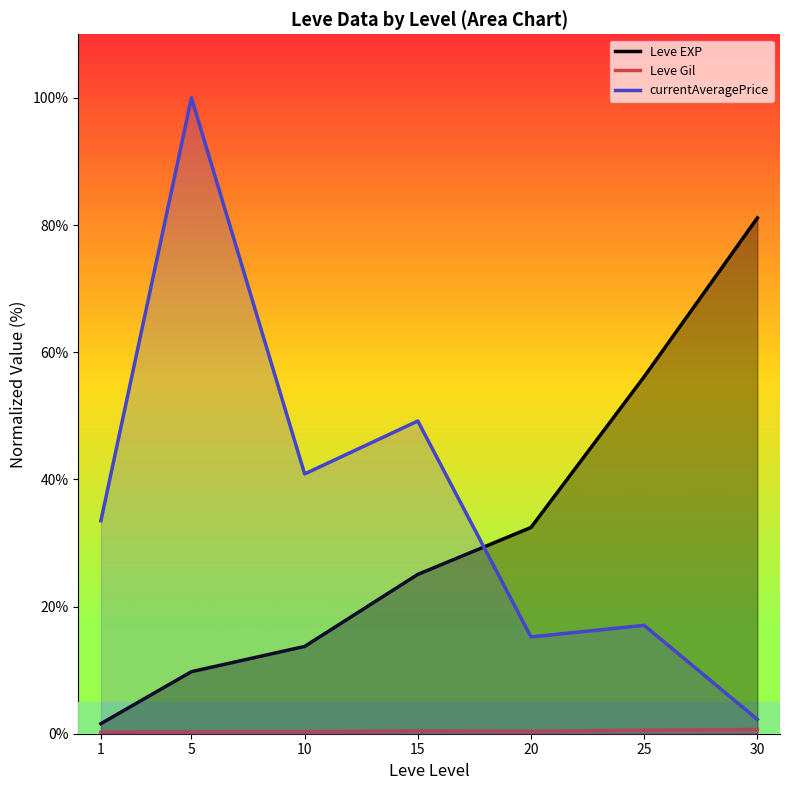

At which category does currentAveragePrice reach its first local peak?

5